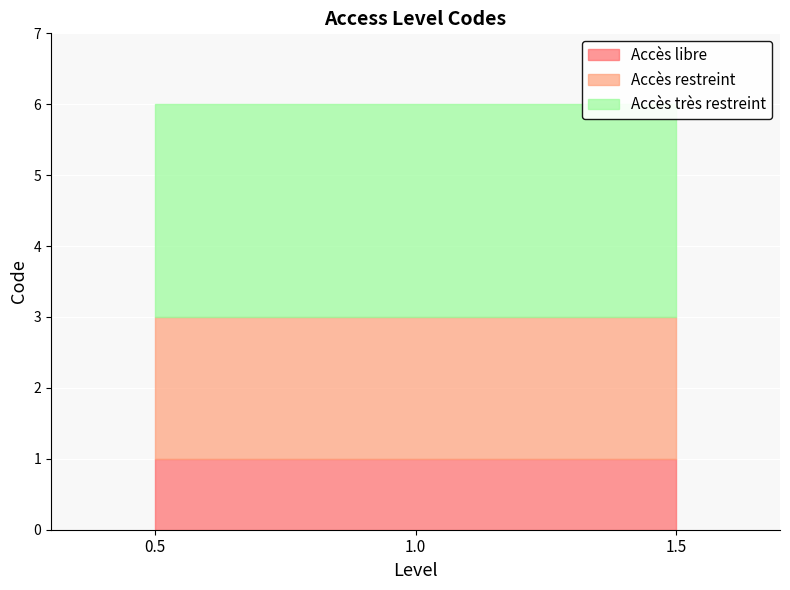

The value at Accès libre is 1. True or false?

True